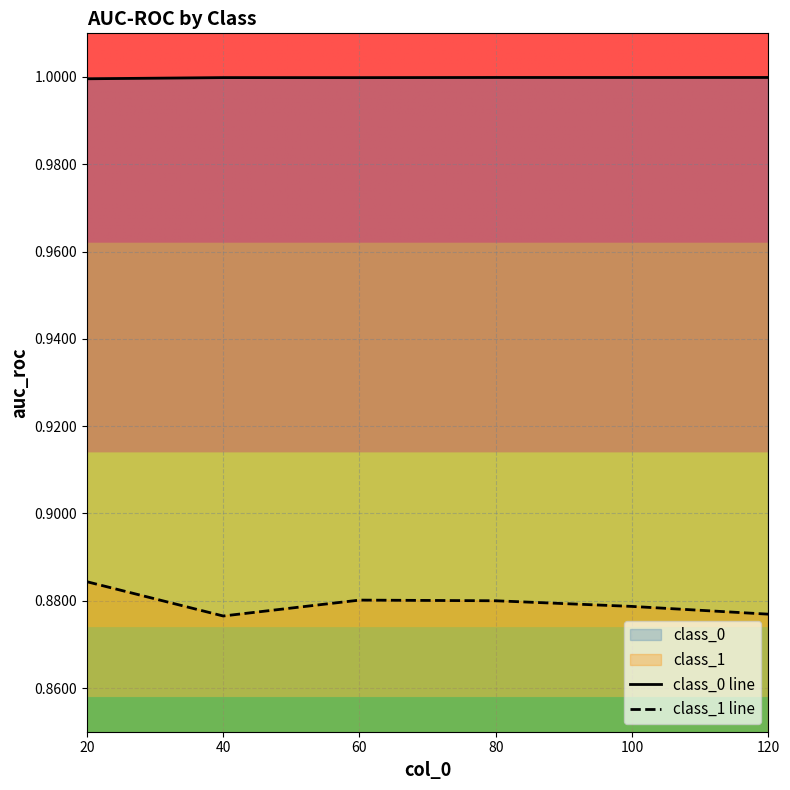

Which has a higher value, 80 or 100?

80